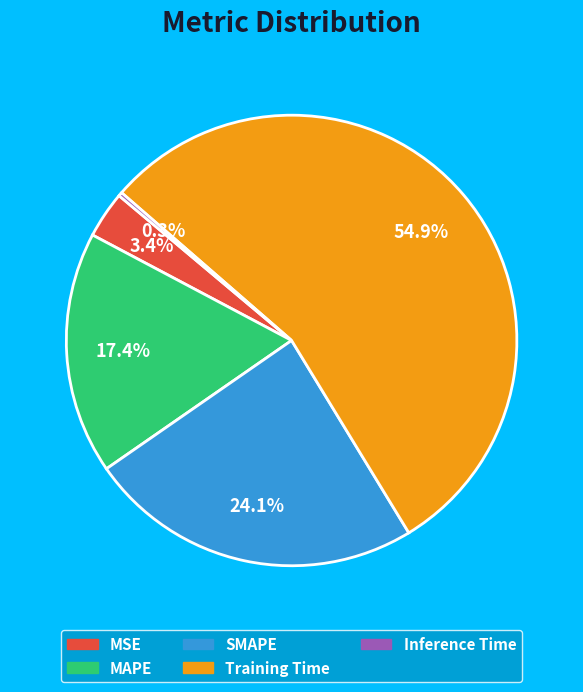

Which has a higher value, MAPE or SMAPE?

SMAPE